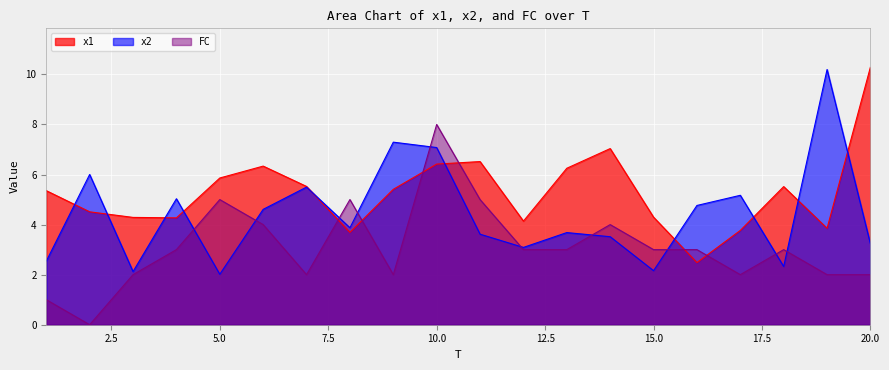

Is it true that x2 equals 6.3 at 8?

False